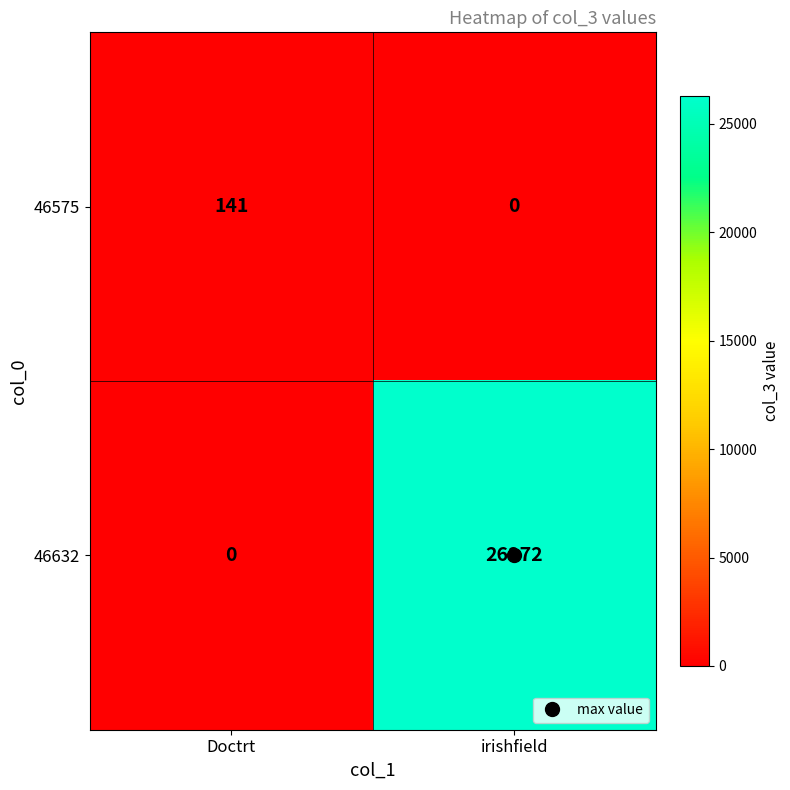

Which series has the largest total across all categories?

46632